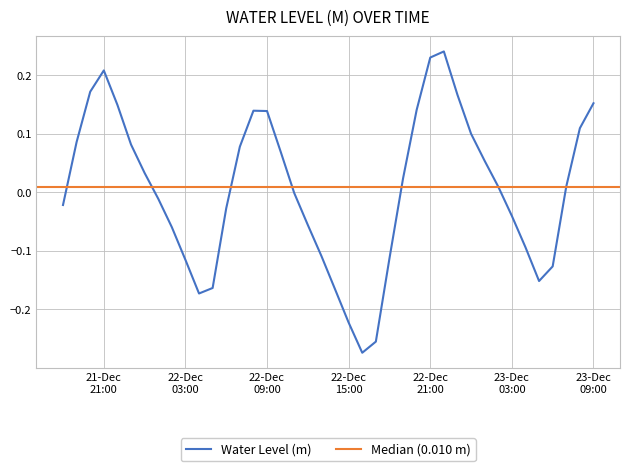

What is the label of the 11th point from the left?

2022-12-22 04:00